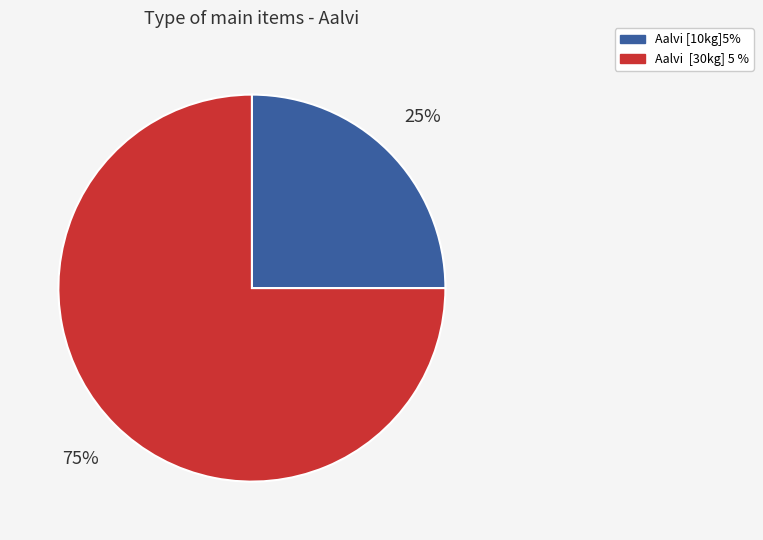

To the nearest percent, what is the difference between the largest and smallest slice percentages?

50%